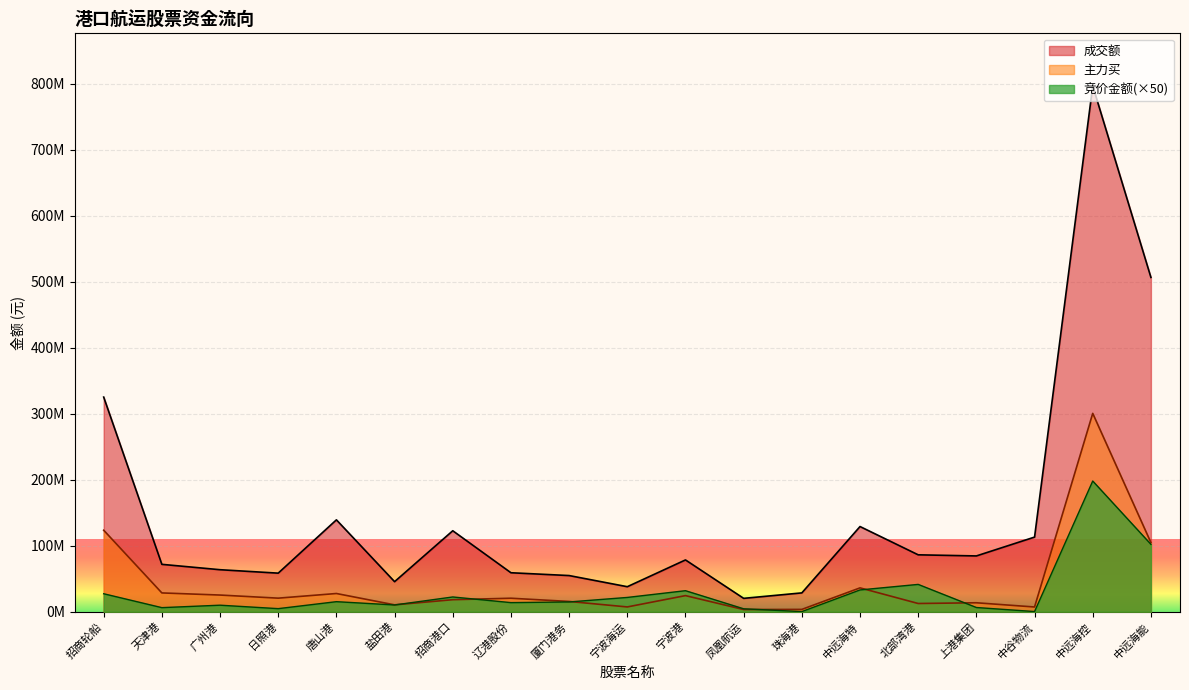

What is the label of the 19th point from the left?

中远海能